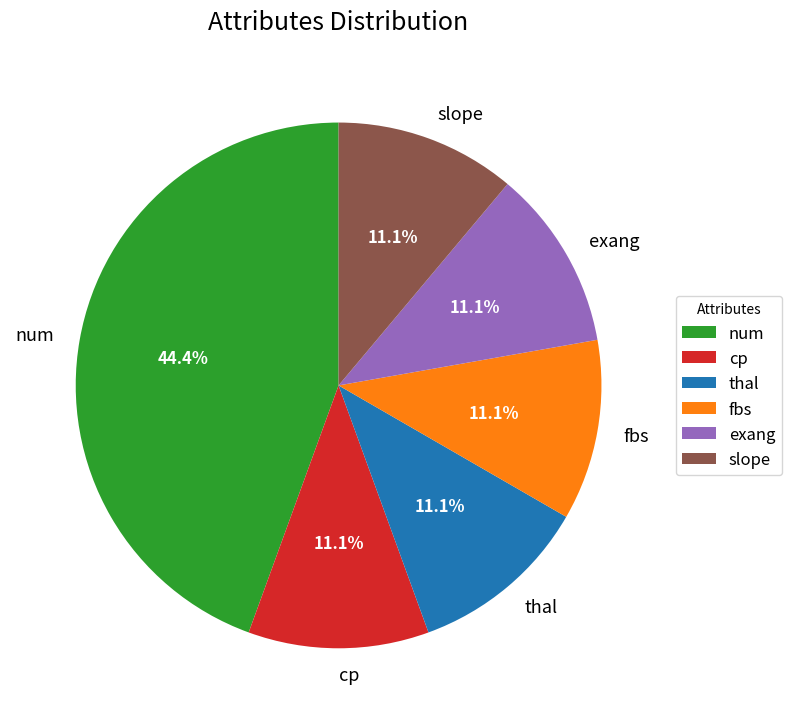

Which category has the biggest portion of the pie?

num